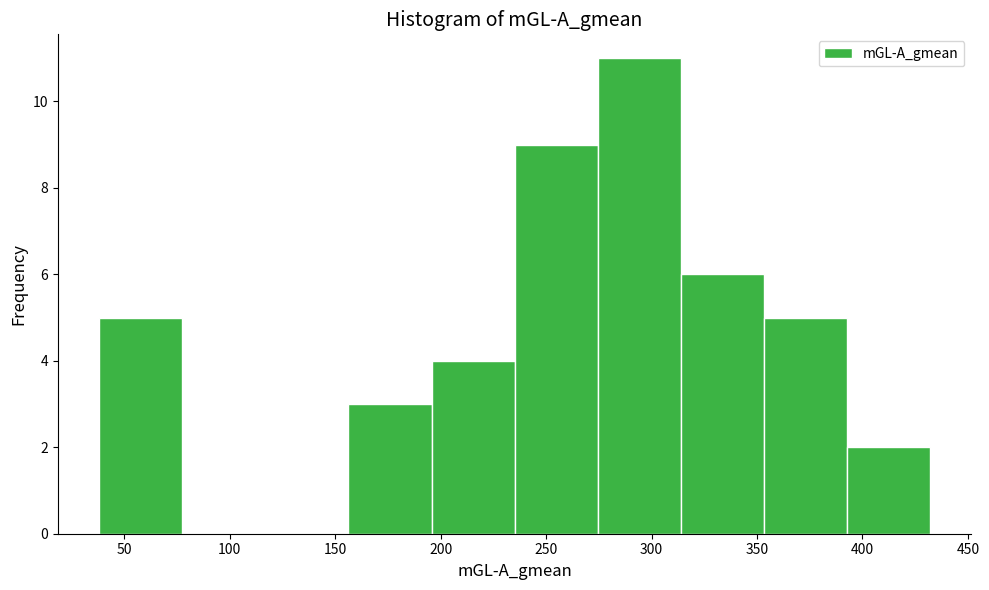

Reading left to right, list every bar in this chart as the range it spans on the x-axis followed by its height. Neither the bar edges nor the heights are printed on the chart, so give them approximately, as read against the axes.

40 to 80: 5
80 to 115: 0
115 to 155: 0
155 to 195: 3
195 to 235: 4
235 to 275: 9
275 to 315: 11
315 to 355: 6
355 to 395: 5
395 to 430: 2